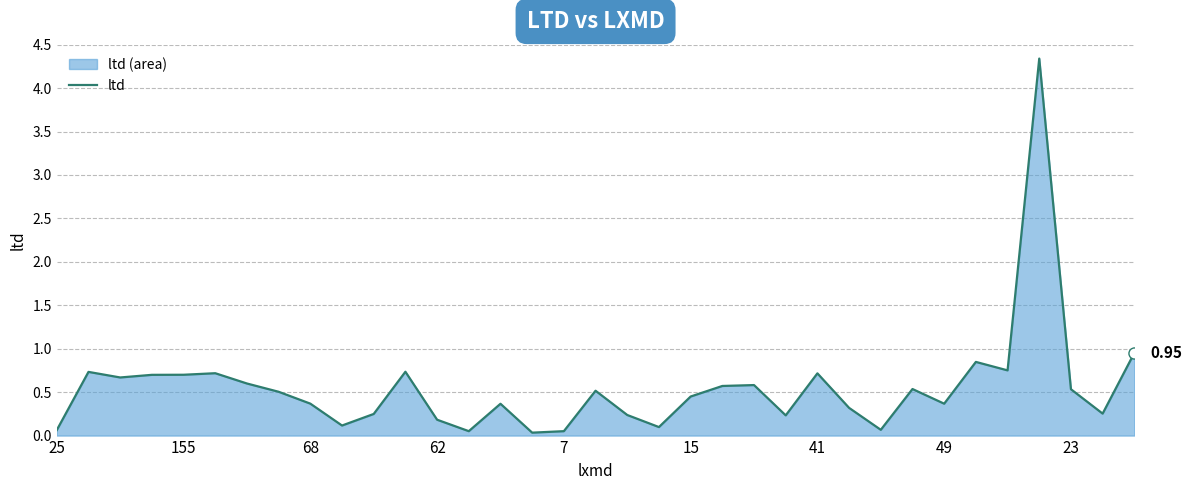

What is the difference between the maximum and minimum values?

4.3